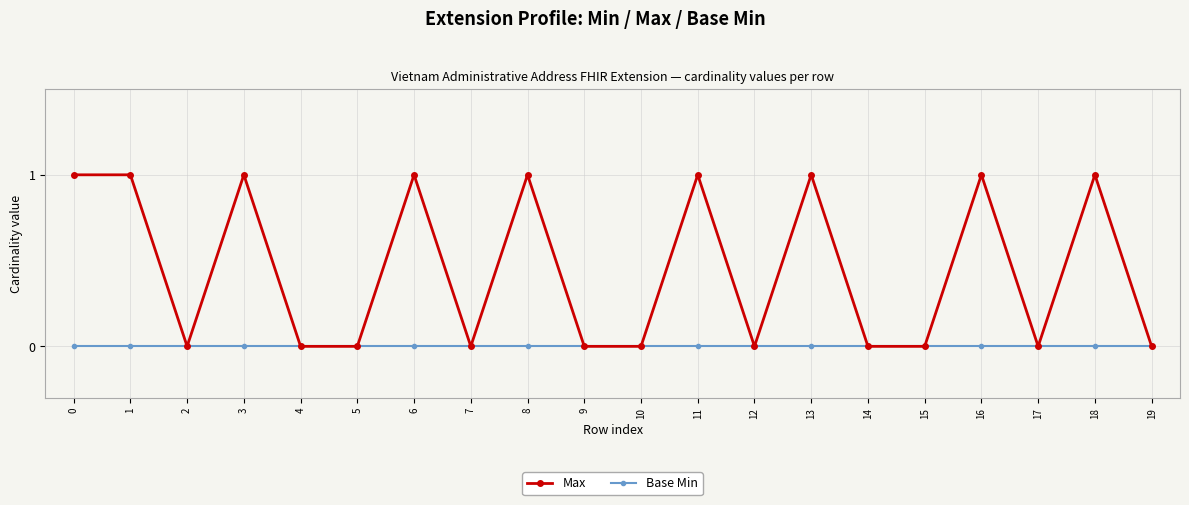

Reading left to right, list all the values displayed in this chart.

Max: 1	1	0	1	0	0	1	0	1	0	0	1	0	1	0	0	1	0	1	0
Base Min: 0	0	0	0	0	0	0	0	0	0	0	0	0	0	0	0	0	0	0	0